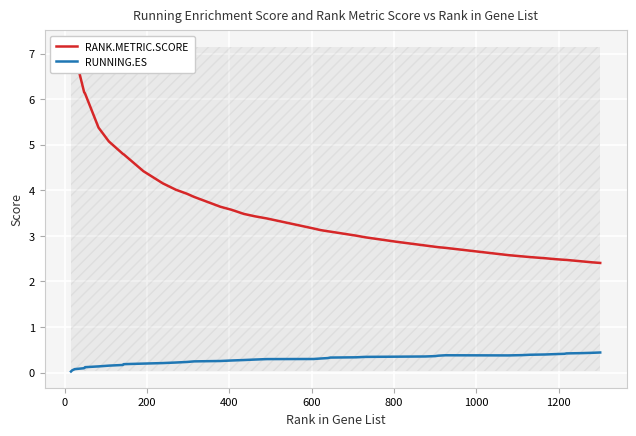

Which series has the largest total across all categories?

RANK.METRIC.SCORE